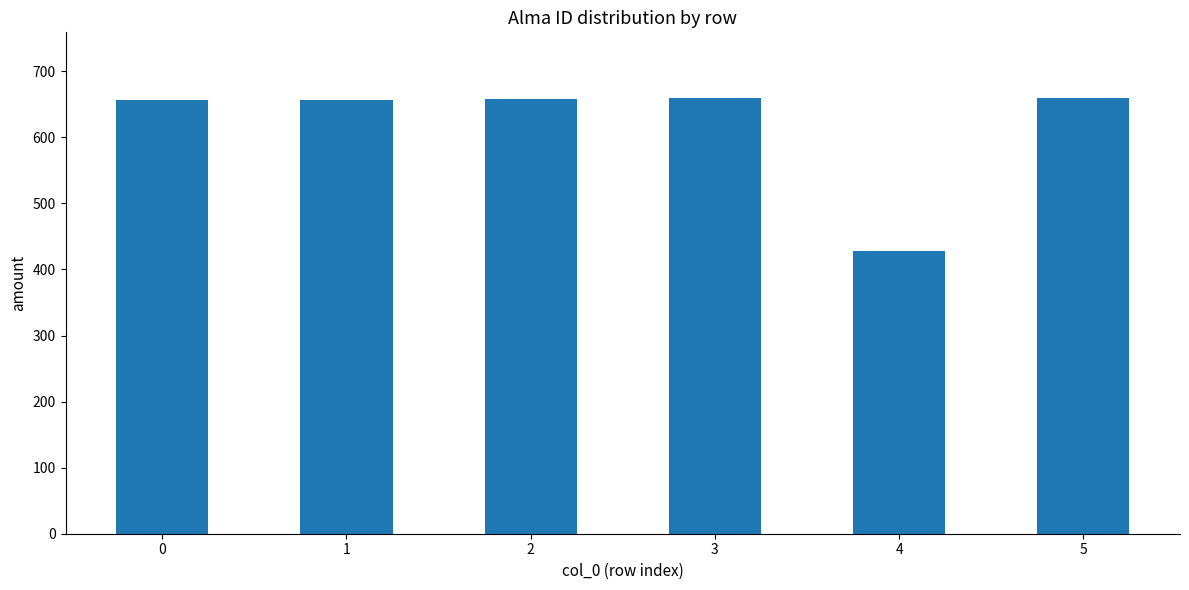

What is the sum of the values at 5 and 3?

1319